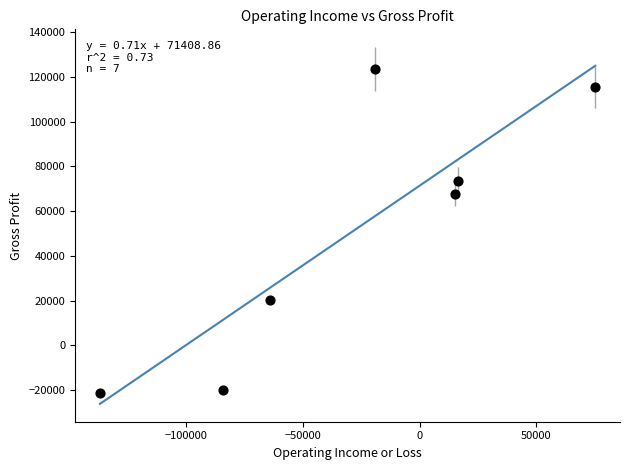

What Y value in the scatter plot is closest to 51050?

67500